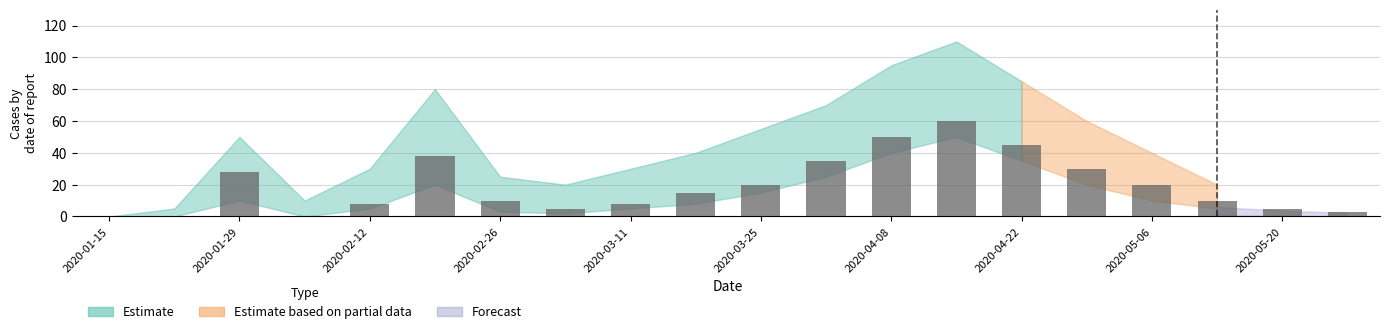

What is the greatest value displayed?

60